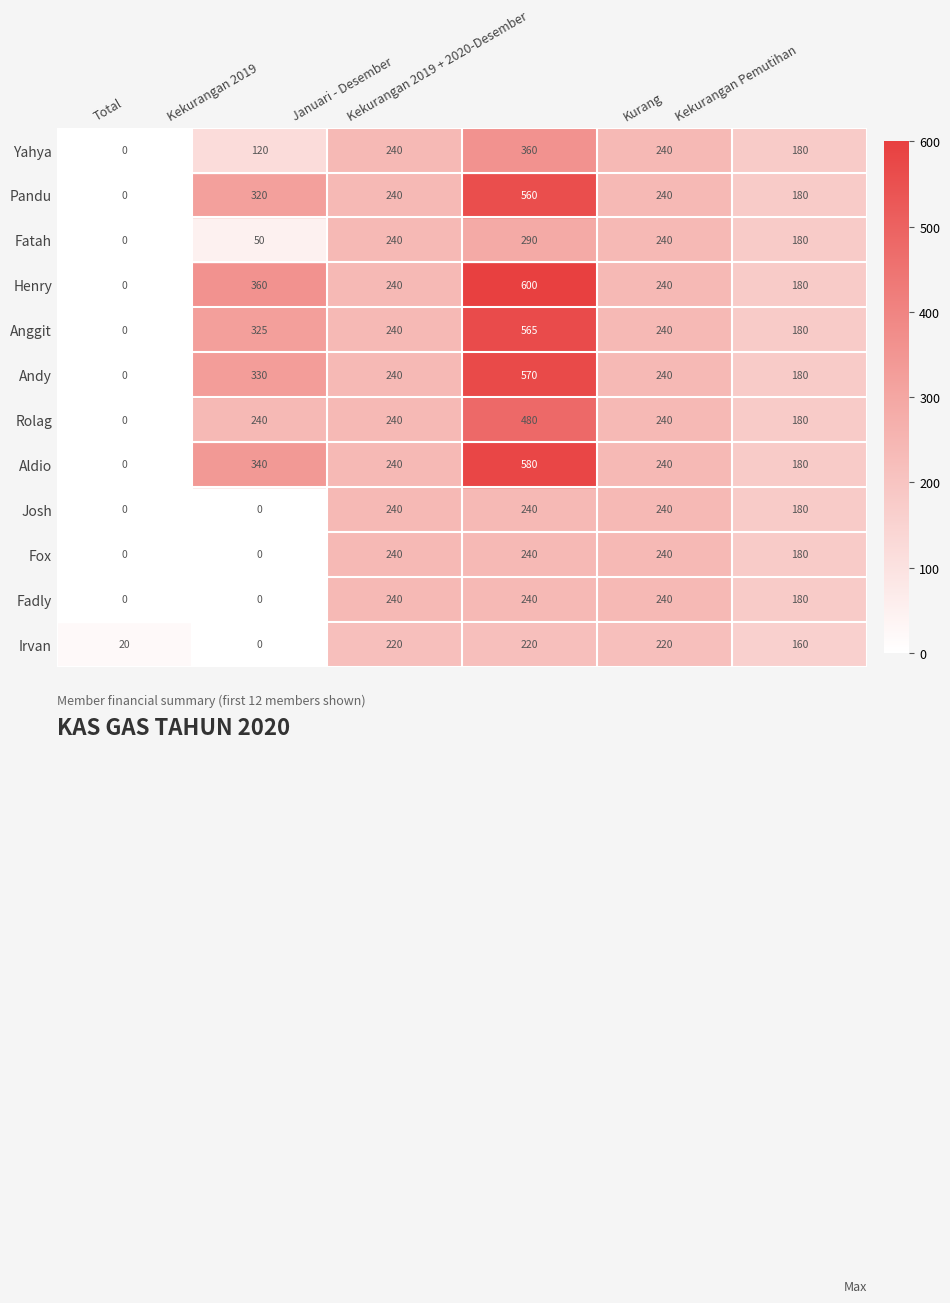

Count the Fox values in the range 0 to 240.

6